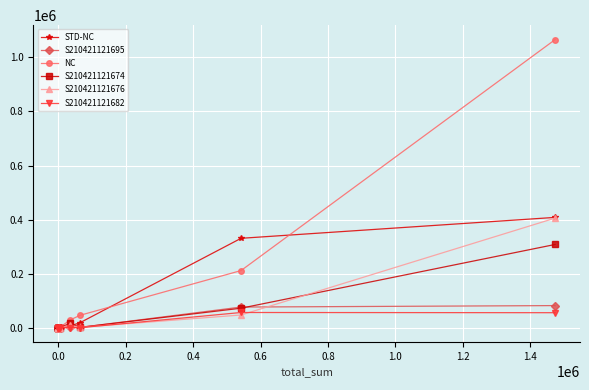

What is the greatest value displayed?

1065911